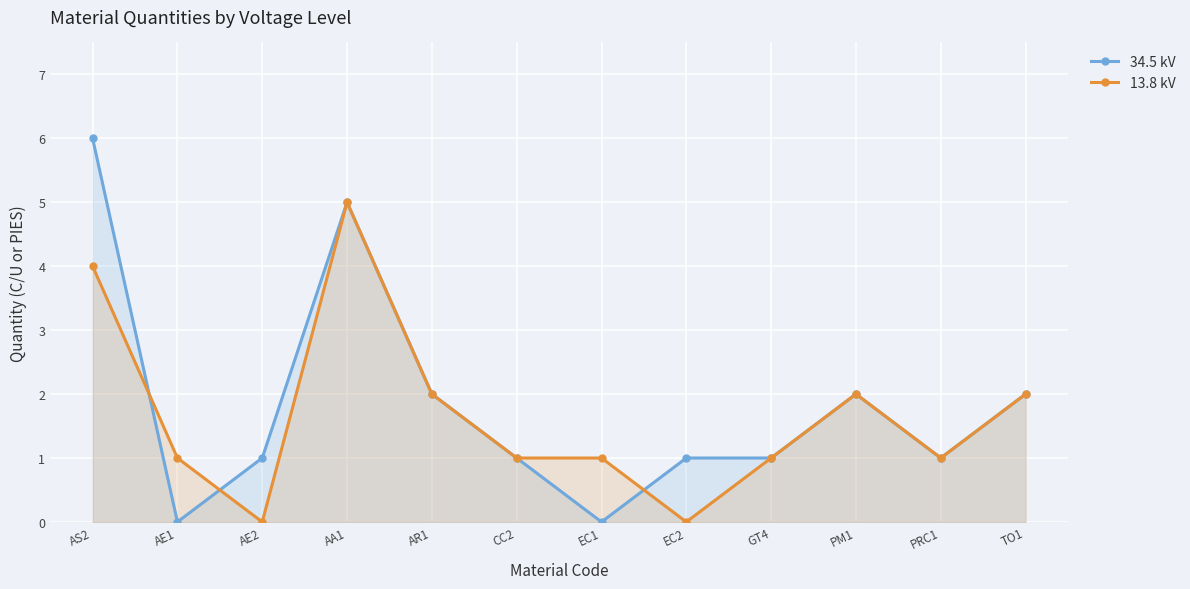

How many times do 34.5 kV and 13.8 kV cross each other?

3